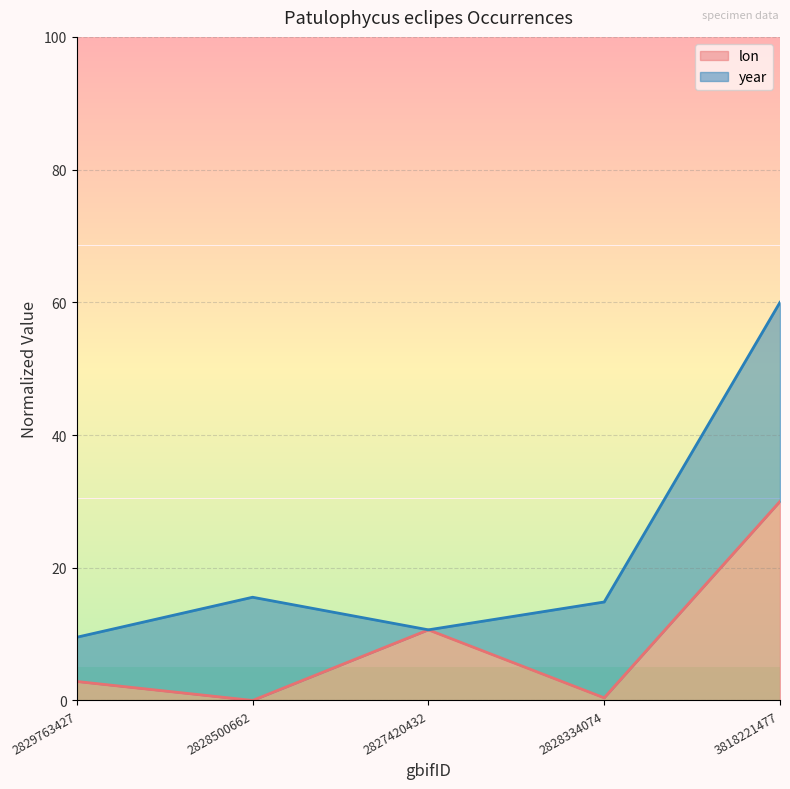

What is the sum of all values?

43.9